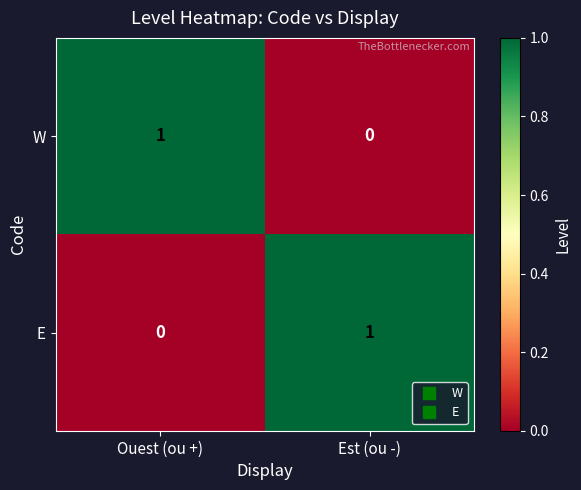

Reading left to right, extract all data points from this chart.

W: Ouest (ou +)=1	Est (ou -)=0
E: Ouest (ou +)=0	Est (ou -)=1